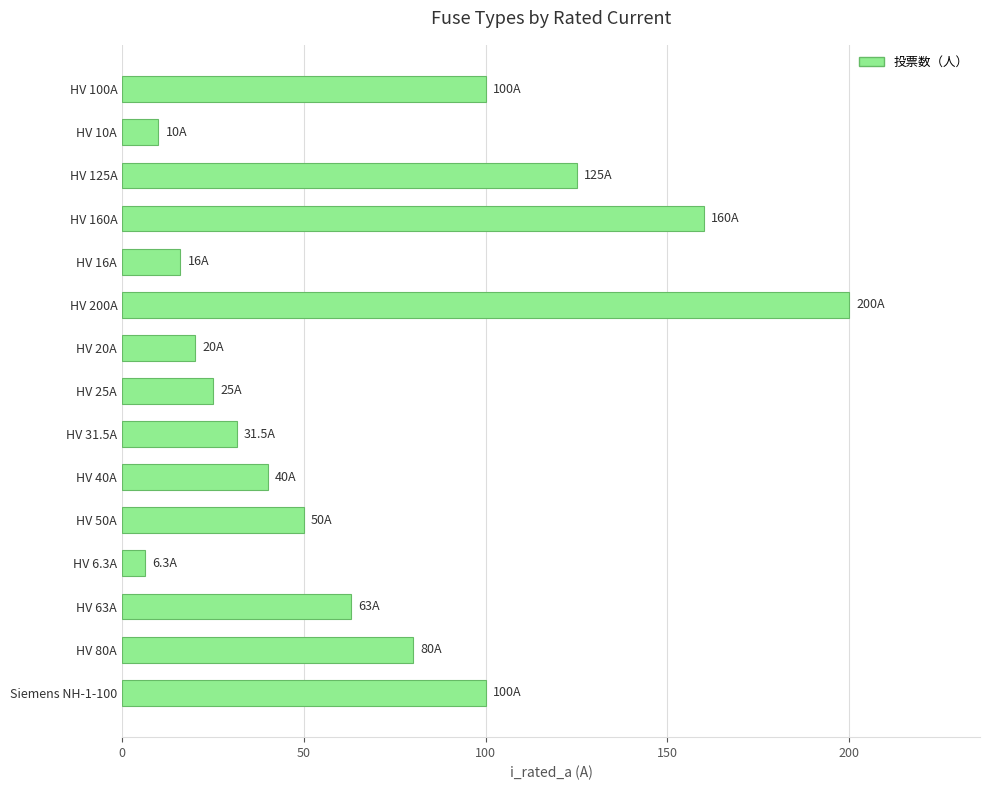

The value at HV 80A is 43.4. True or false?

False